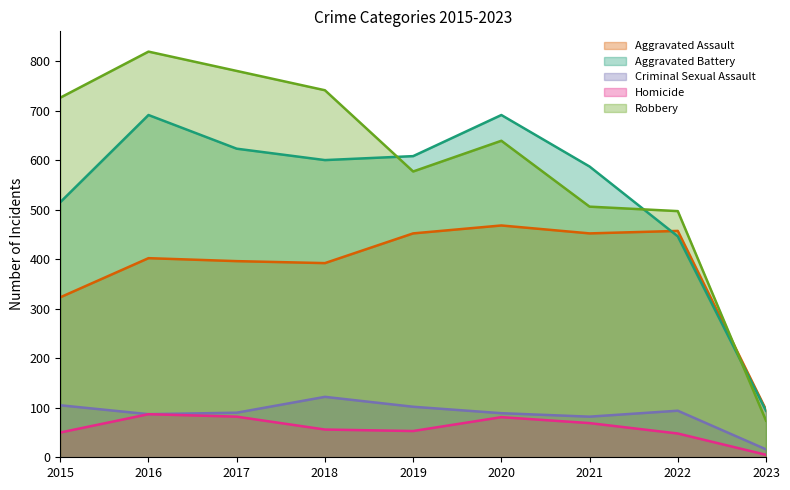

The Robbery series shows 179 at 2018. True or false?

False